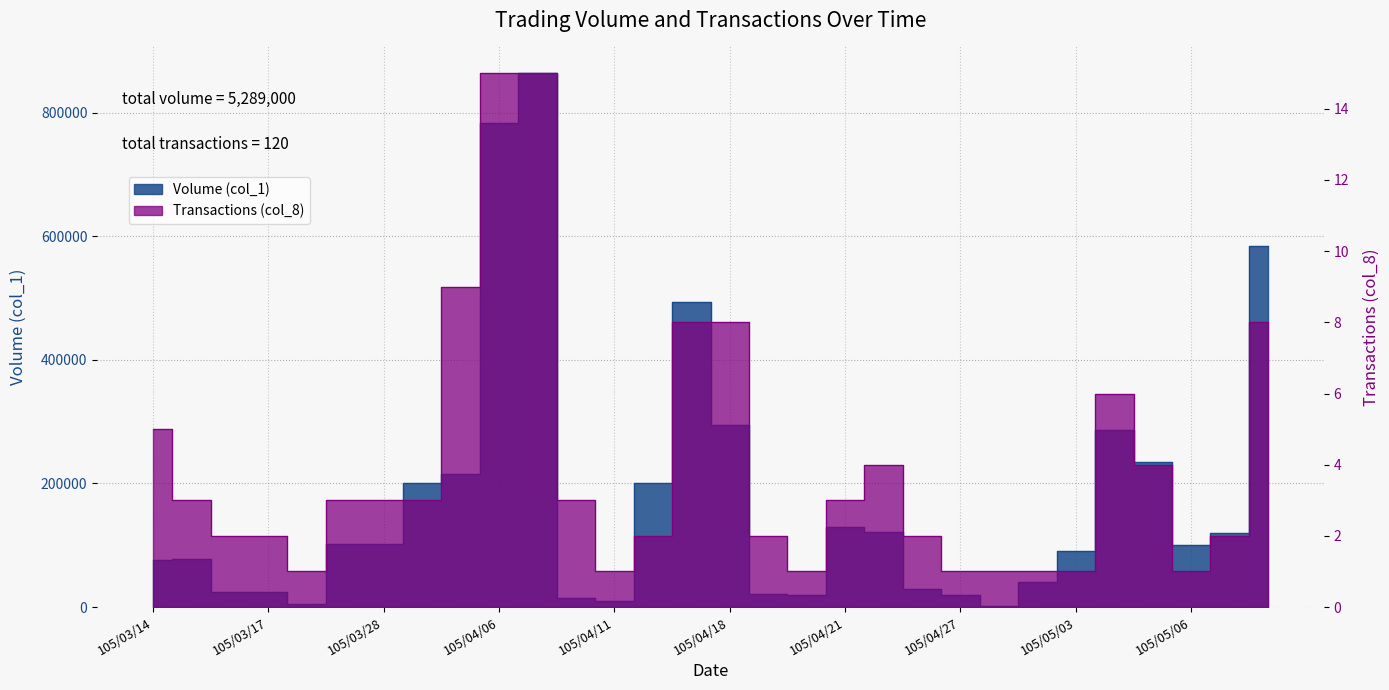

Which has a higher value, 105/04/18 or 105/03/17?

105/04/18